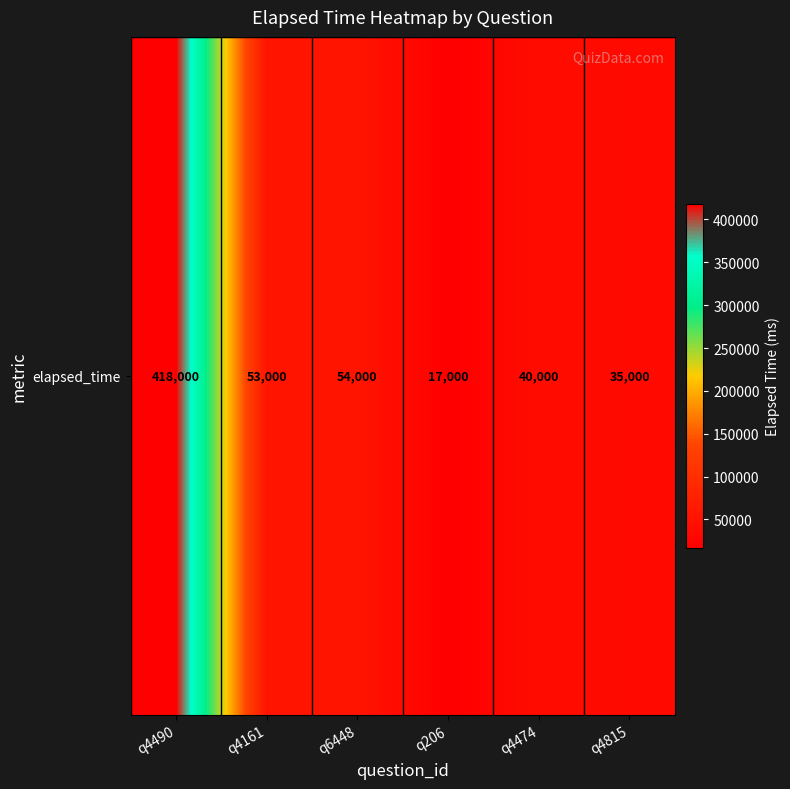

What is the difference between the second highest and second lowest values?

19000